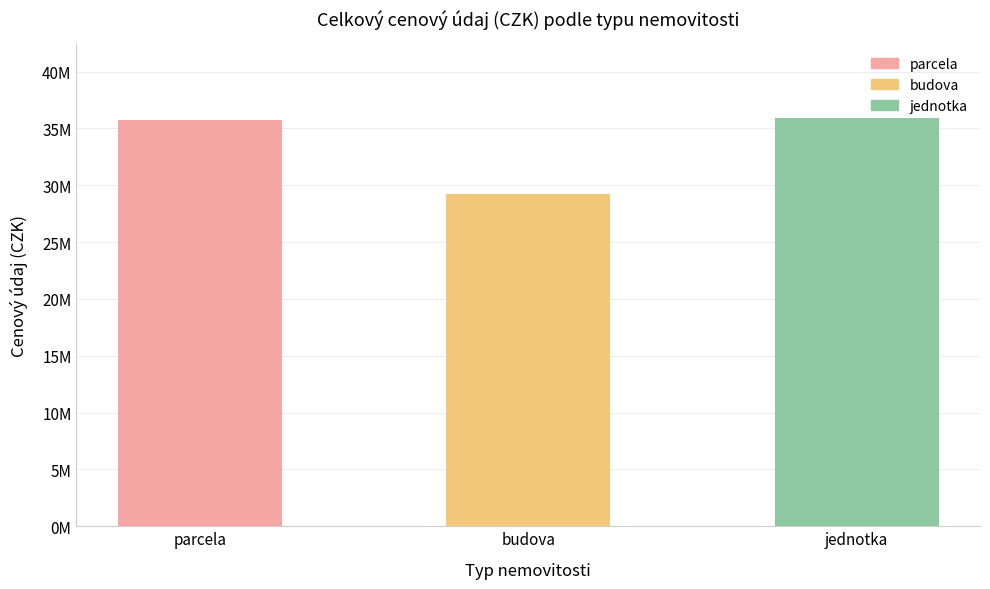

The chart shows a value of 14413064 at parcela. True or false?

False